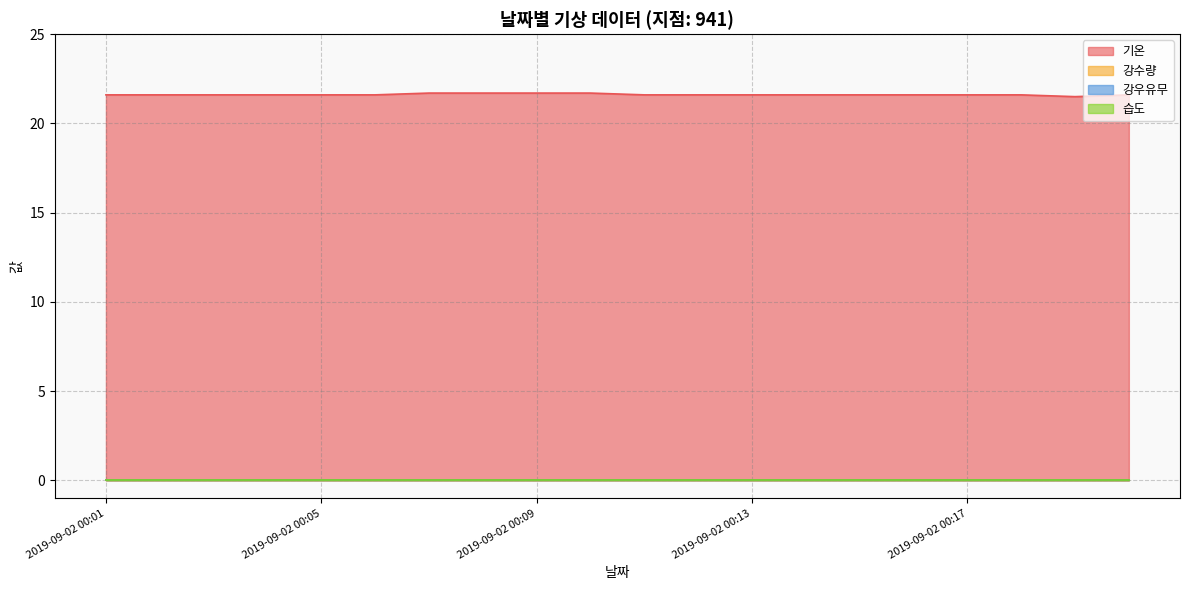

The value of 기온 at 2019-09-02 00:12 is 6.7. True or false?

False